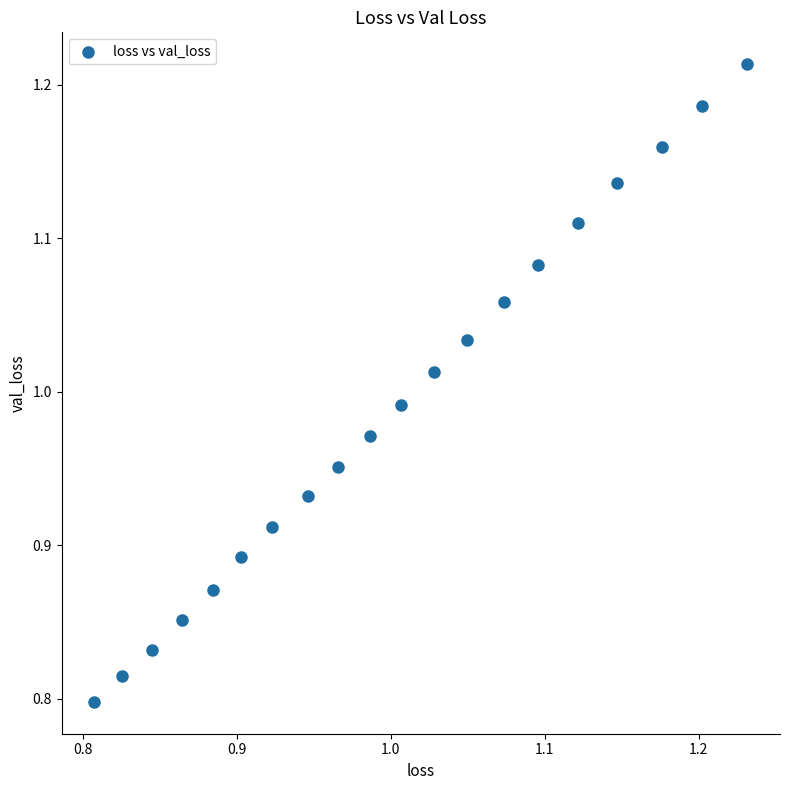

What is the range of X values (max minus min)?

0.4